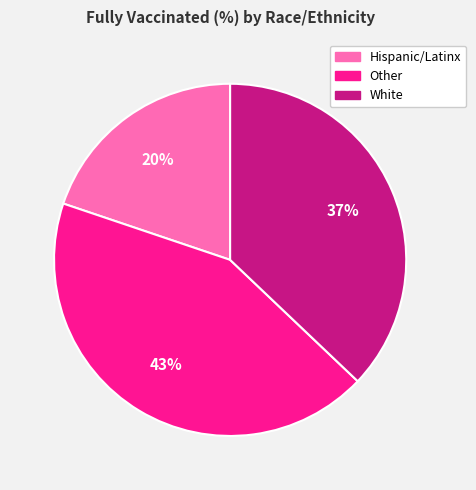

To the nearest percent, what is the difference between the Other and White slice percentages?

6%